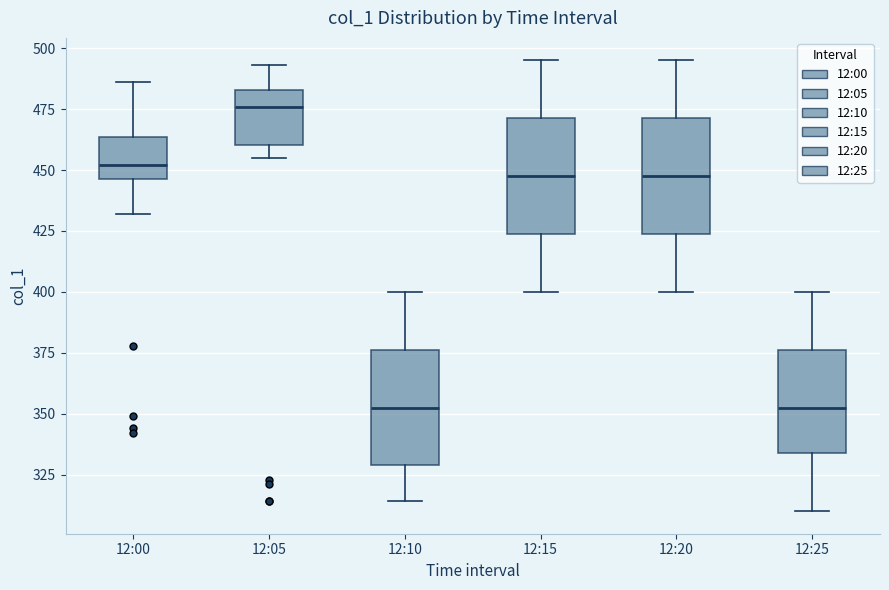

Where is the lower edge of the box for 12:25 on the y-axis? The values are not printed on the chart, so give them approximately, as read against the axis.

335